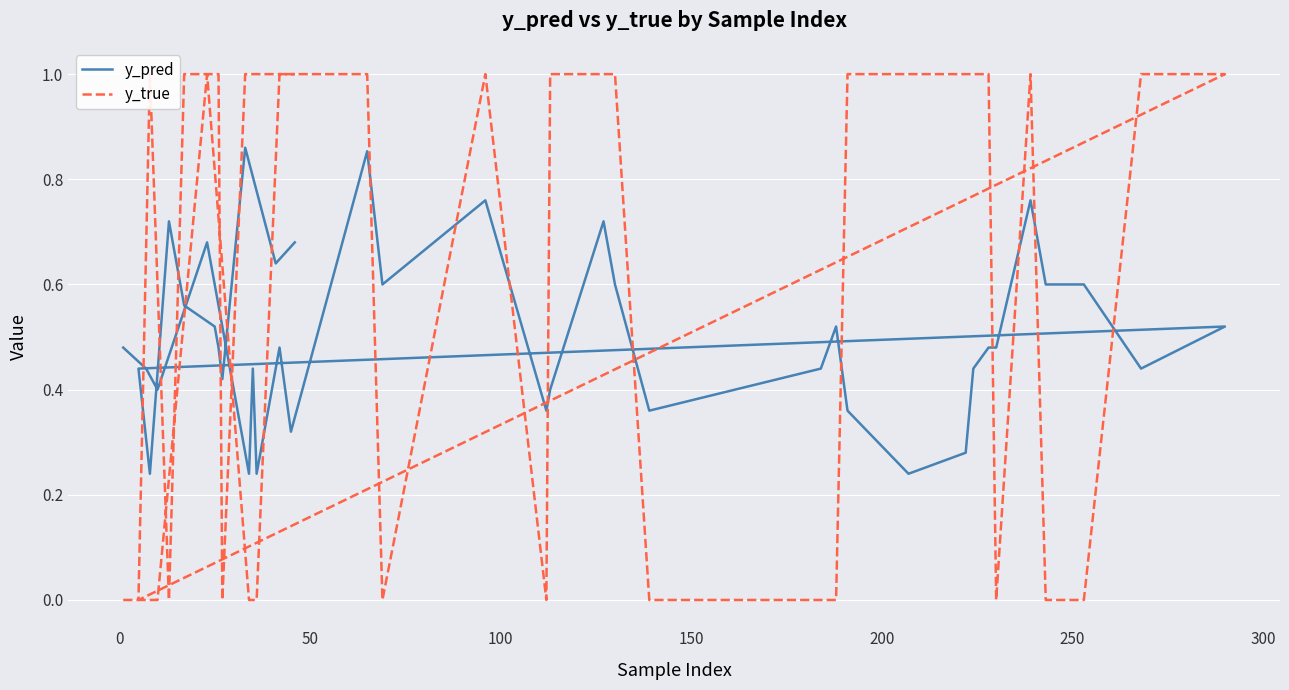

What is the difference between the second highest and second lowest values in the y_true series?

1.0